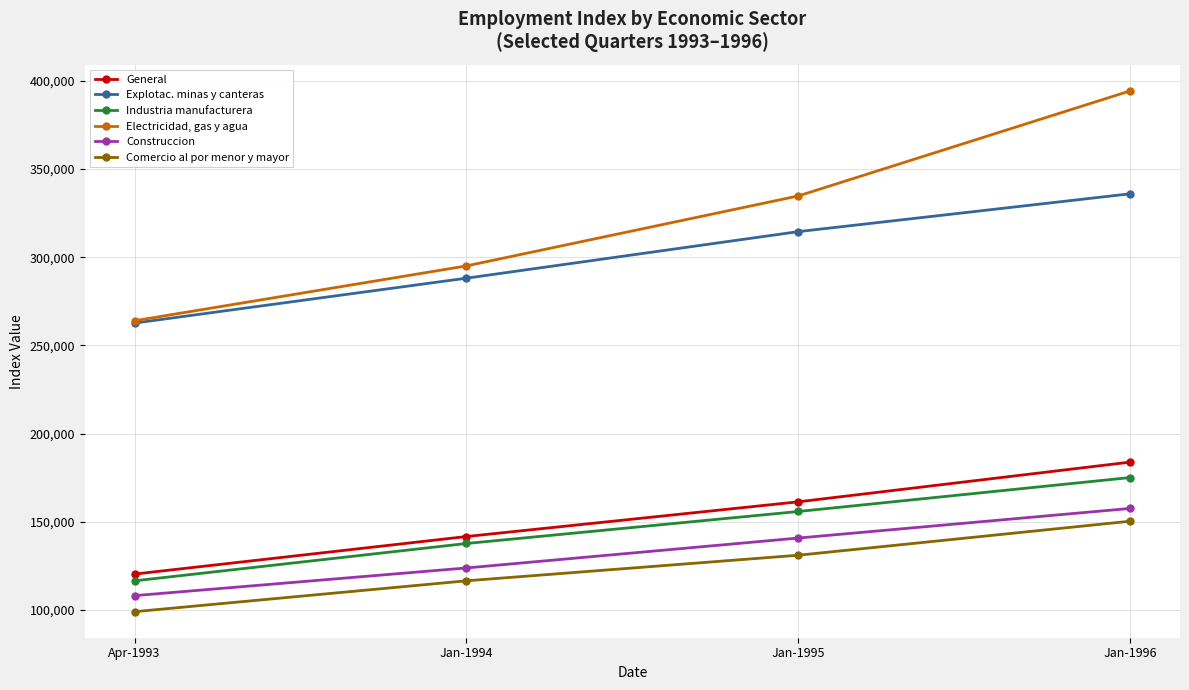

What is the difference between the maximum and second lowest values in the Industria manufacturera series?

37414